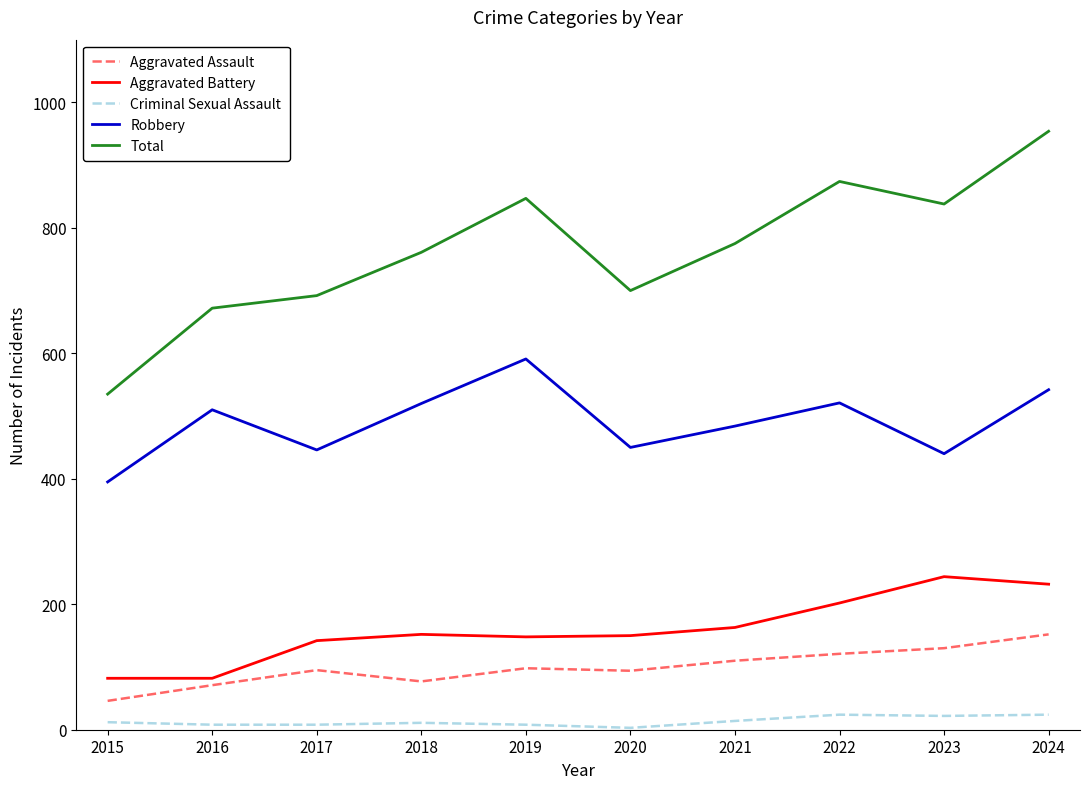

Count the number of data series in this chart.

5